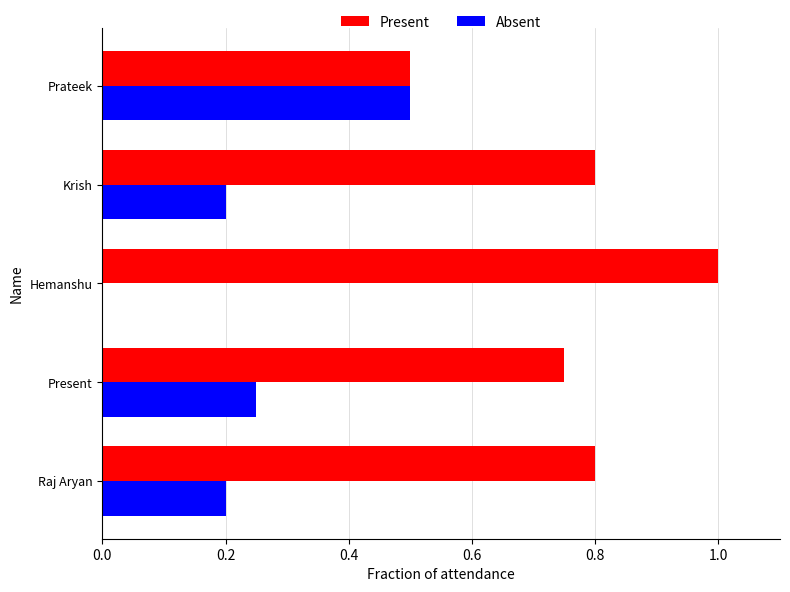

What is the sum of the Absent values at Raj Aryan and Krish?

0.4